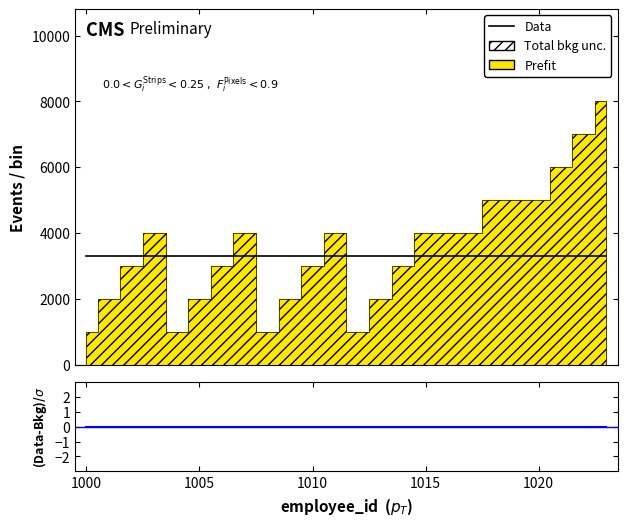

How many distinct data groups are displayed?

2